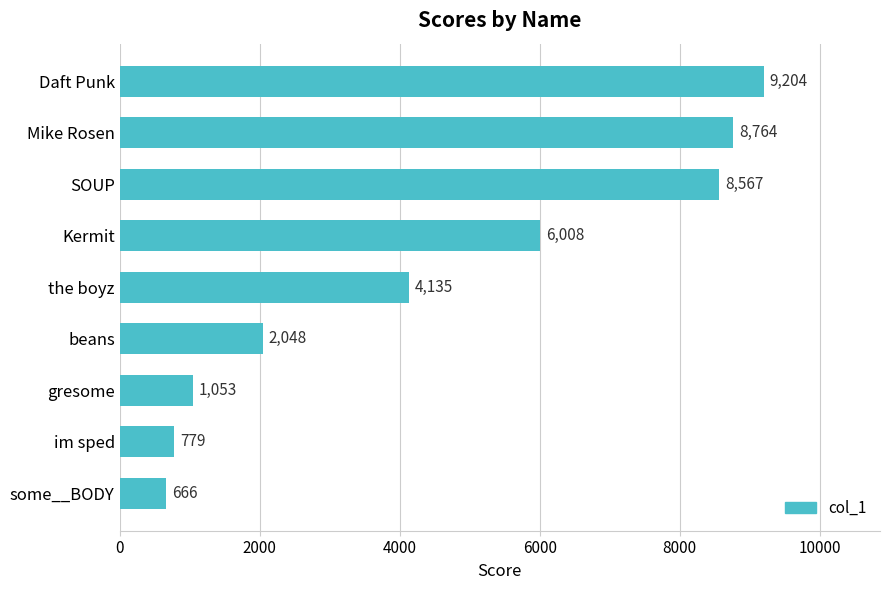

True or false: the data shows 8764 at Mike Rosen.

True